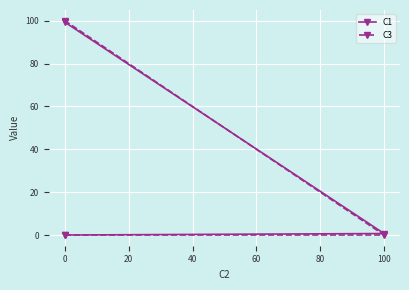

What is the label of the 3rd point from the left?

20